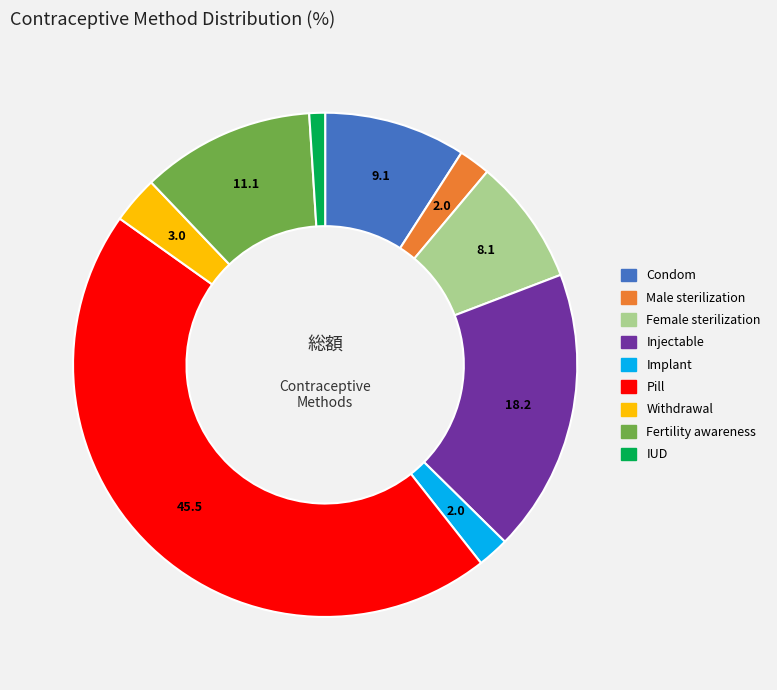

Count the number of slices in the pie.

9